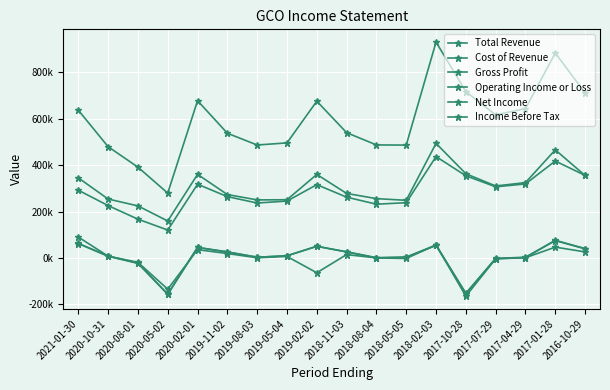

Does the chart have visible grid lines?

Yes